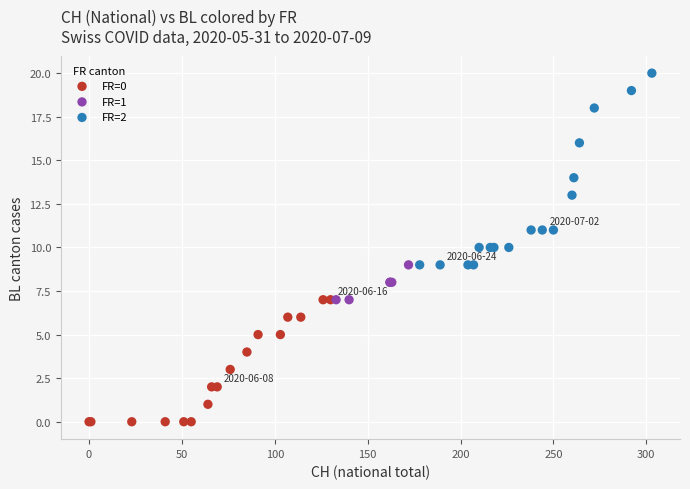

Which series reaches the minimum Y coordinate?

FR=0